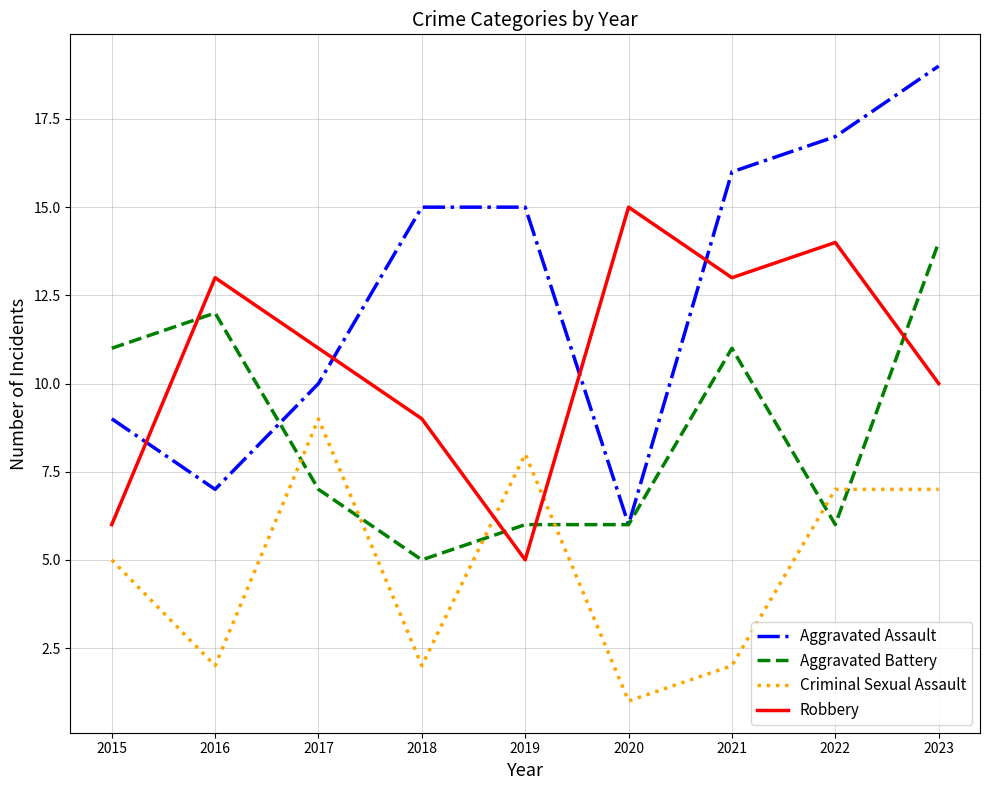

What is the sum of the Aggravated Battery values at 2022 and 2015?

17